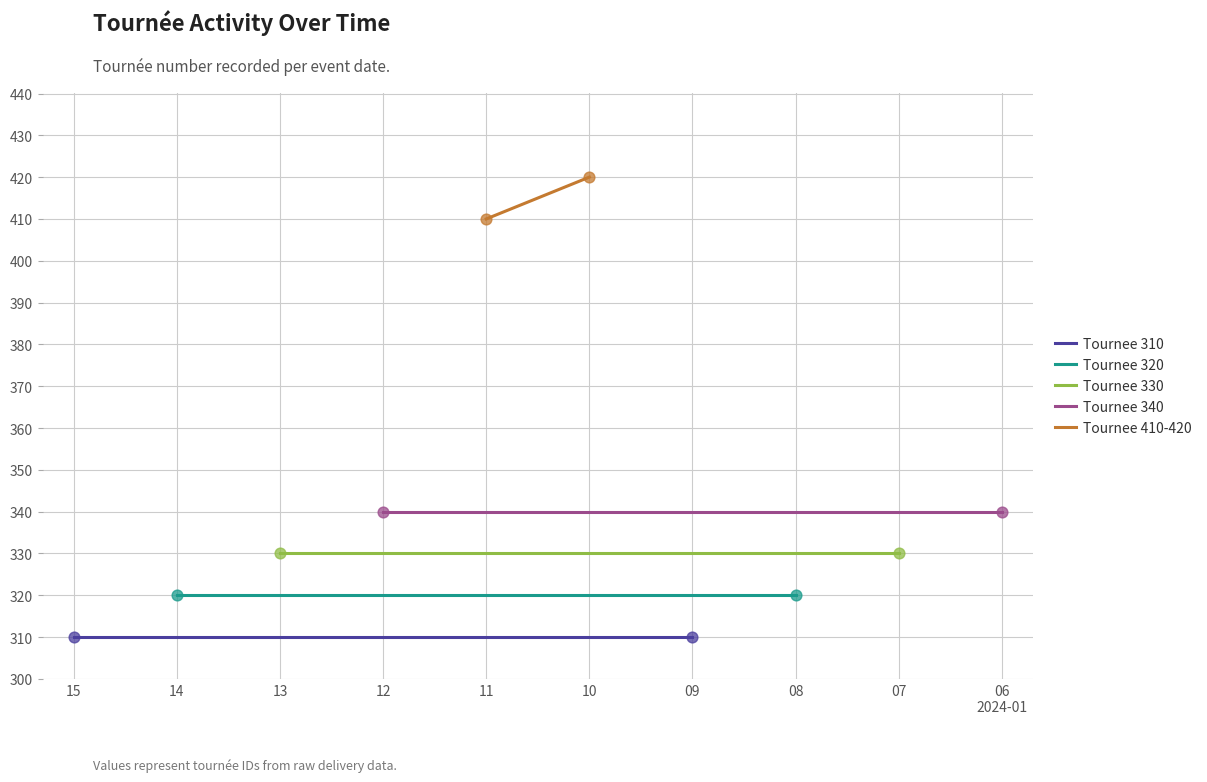

Which series reaches the minimum Y coordinate?

Tournee 310